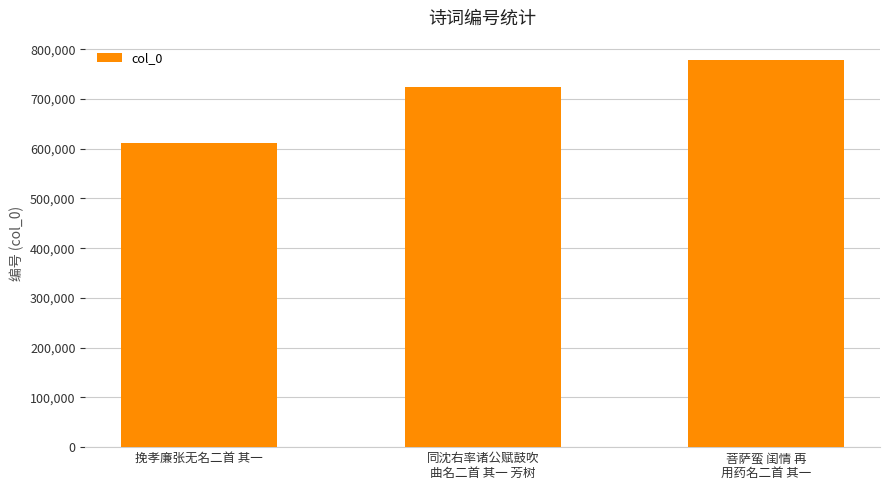

What is the sum of all values?

2113897